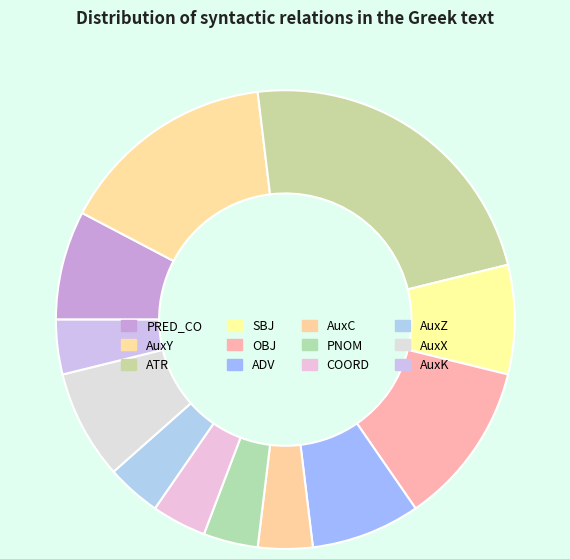

Is the sum of PNOM and OBJ greater than half?

No